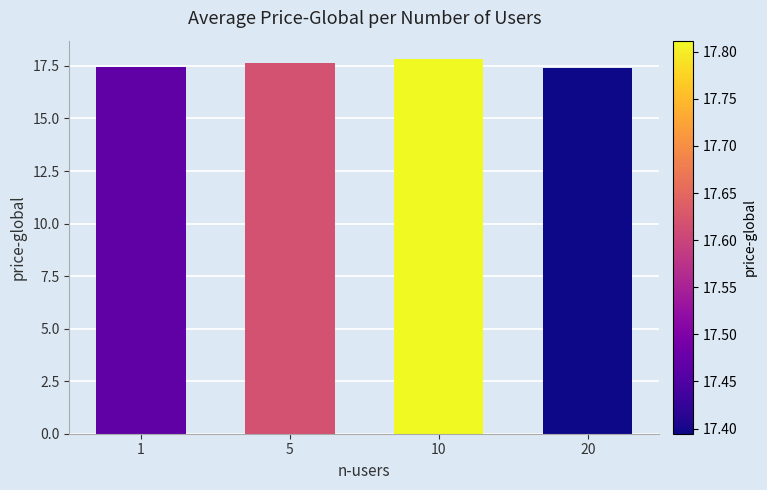

What is the value of the 2nd bar from the left?

17.6